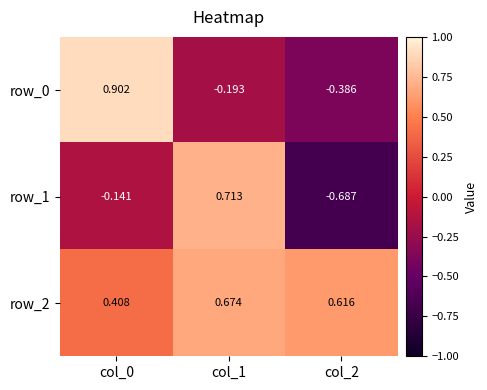

Is the value of row_0 at col_2 greater than the value of row_1 at col_0?

No